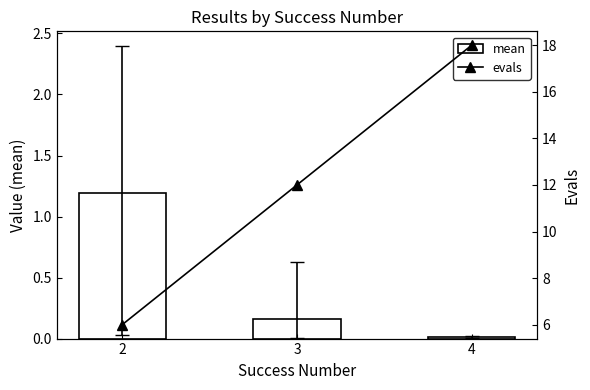

What is the average value of the evals series?

12.0